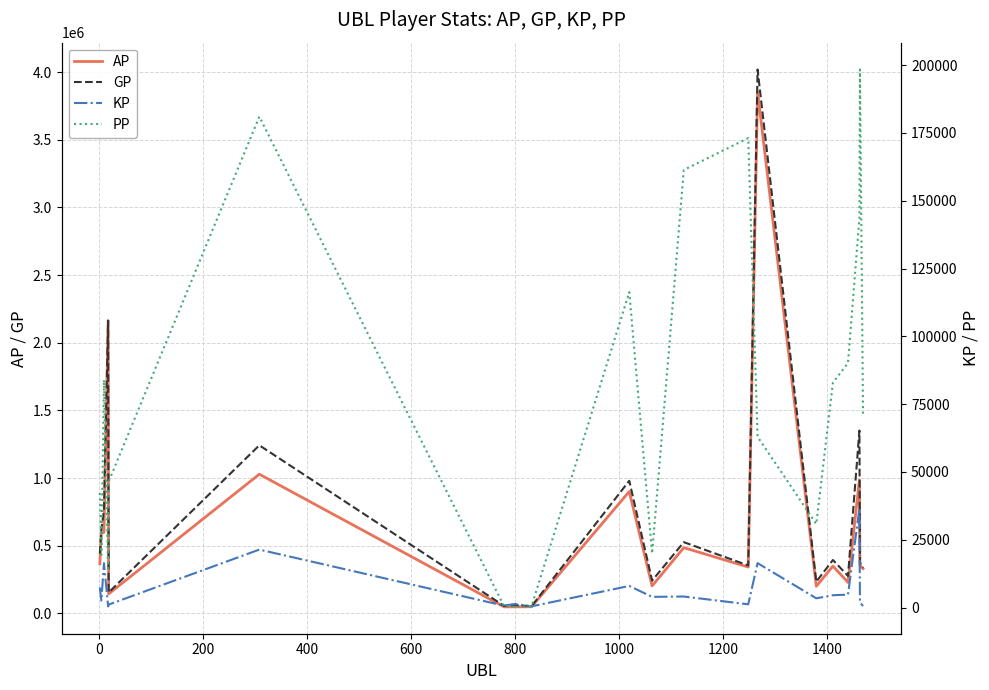

Is it true that GP equals 619208.0 at 0?

True